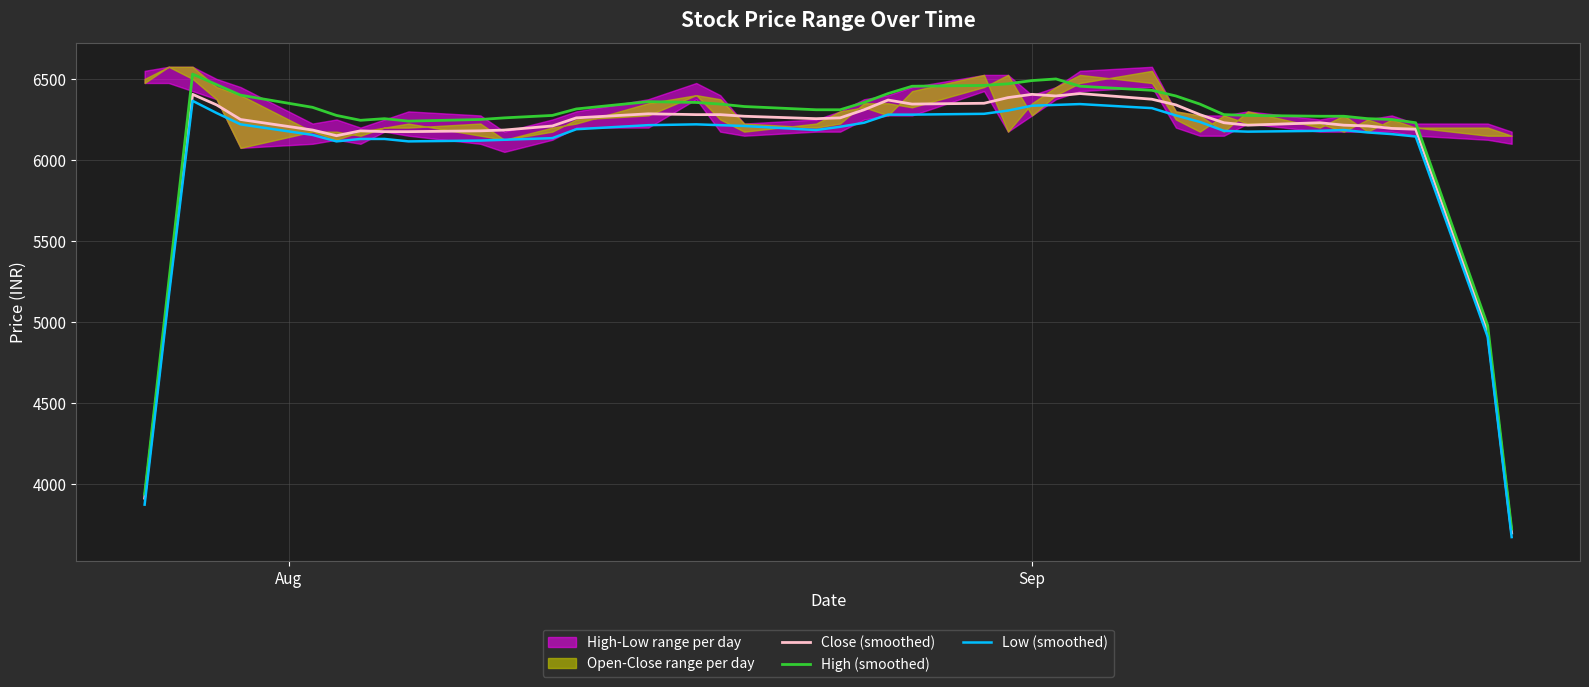

What is the lowest value of the High (smoothed) series?

3725